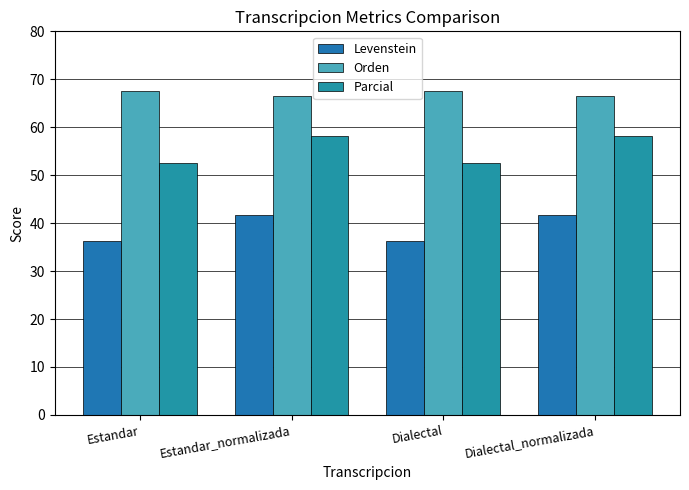

The Orden series shows 67.5 at Estandar. True or false?

True